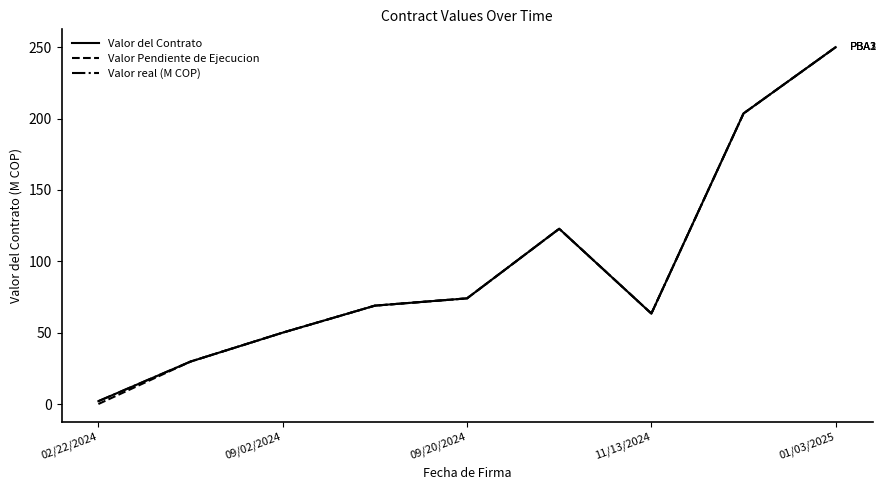

What is the sum of all Valor real (M COP) values?

864.4